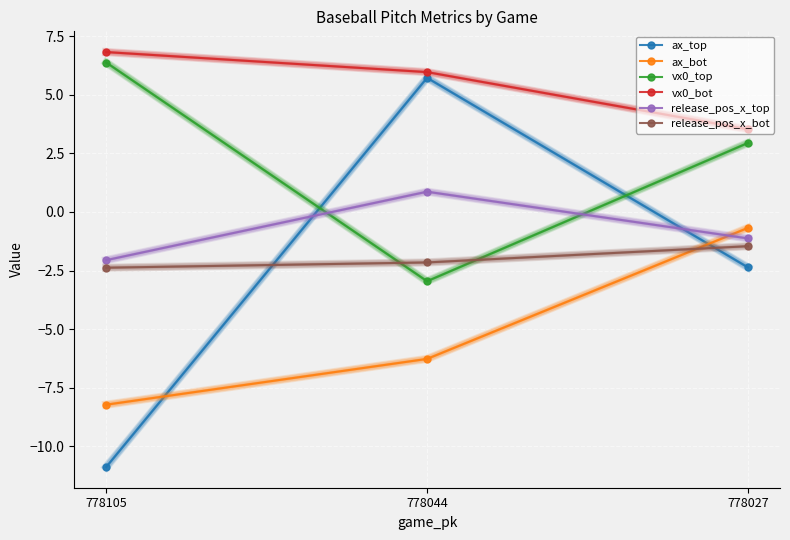

What is the greatest value displayed?

6.8